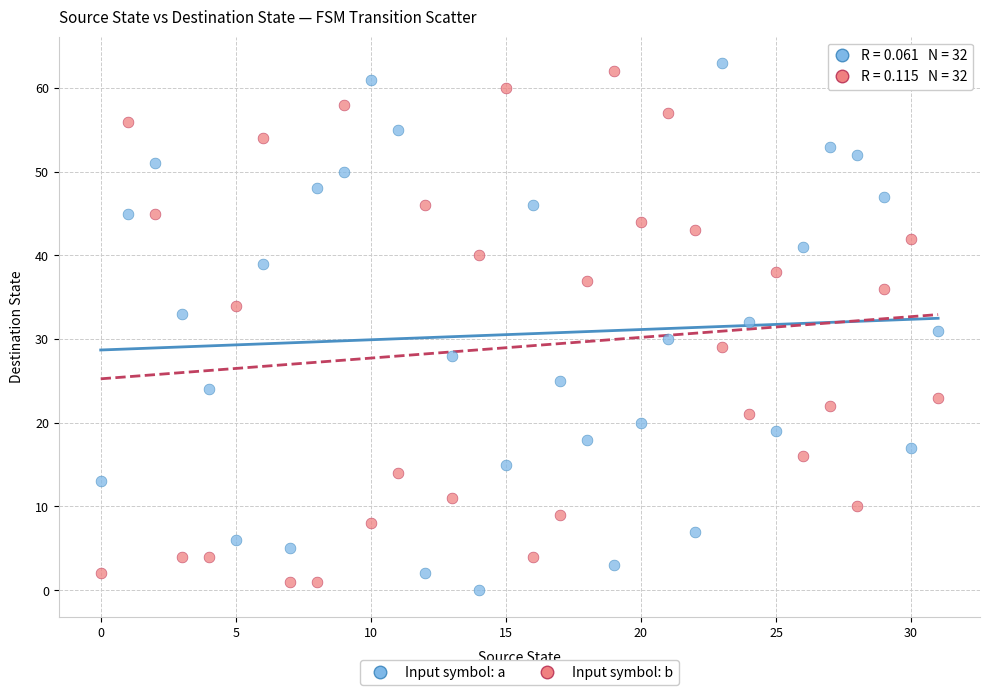

Across all data points, what is the range of Y values (max minus min)?

63